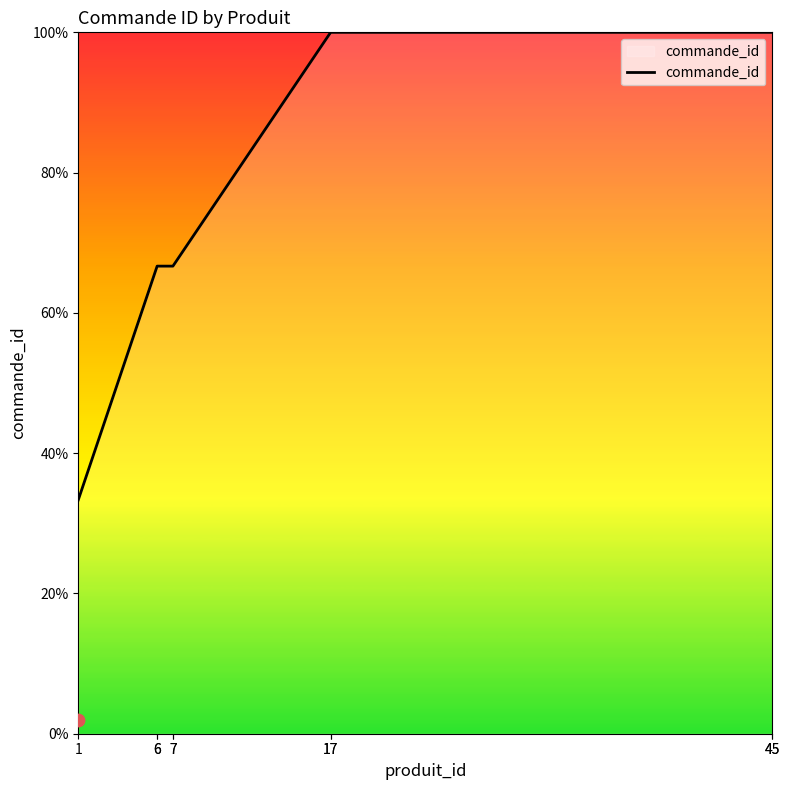

What is the change in value from 7 to 45?

+33.3